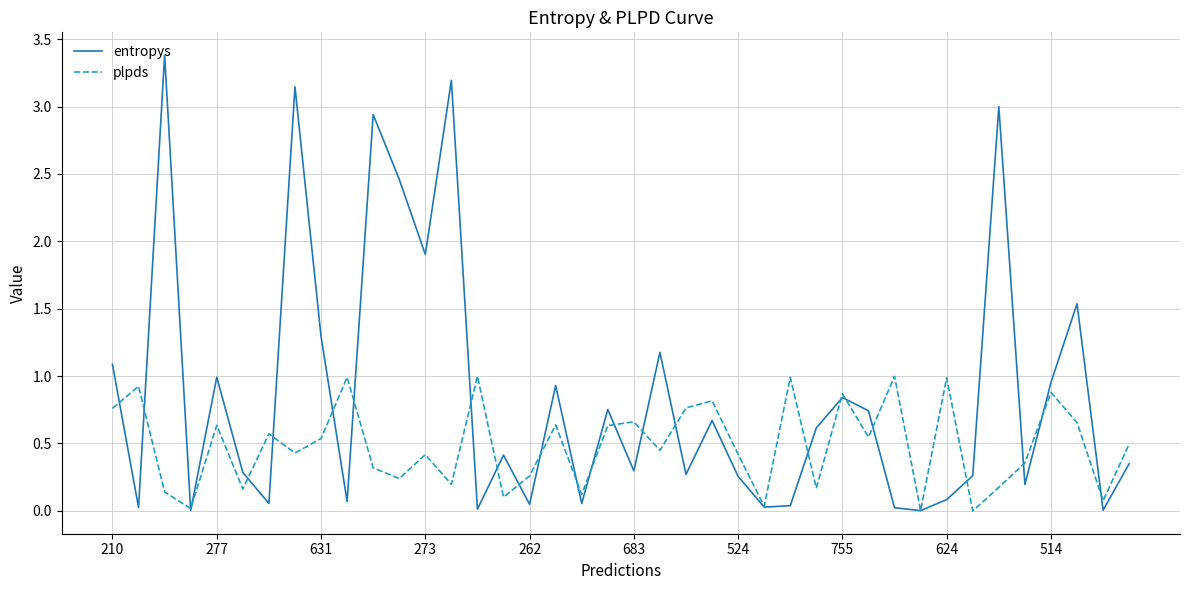

Which series has the largest total across all categories?

entropys